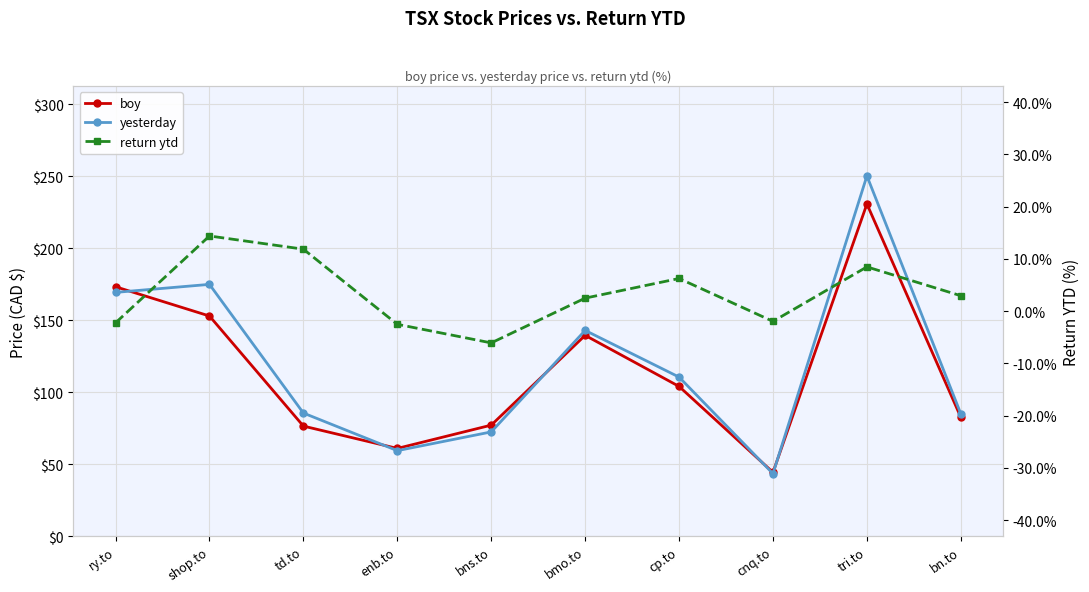

What is the average value of the yesterday series?

119.4